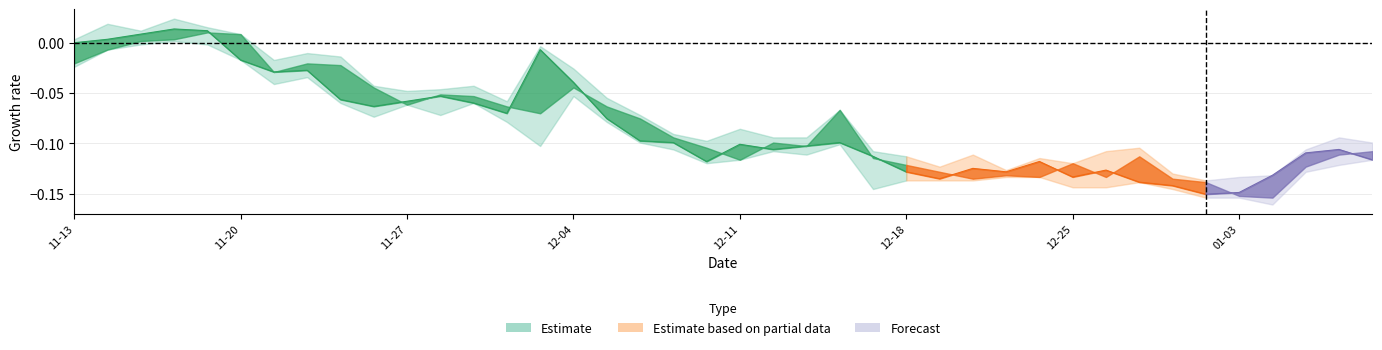

True or false: high and low intersect in this chart.

False